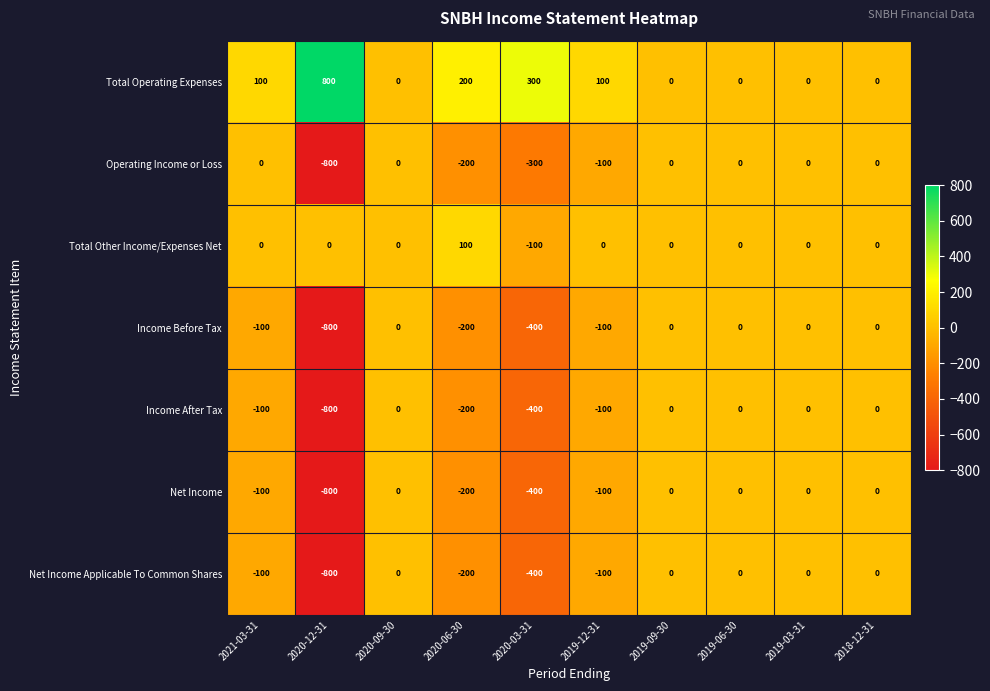

What is the spread (max minus min) of values at 2020-06-30?

400